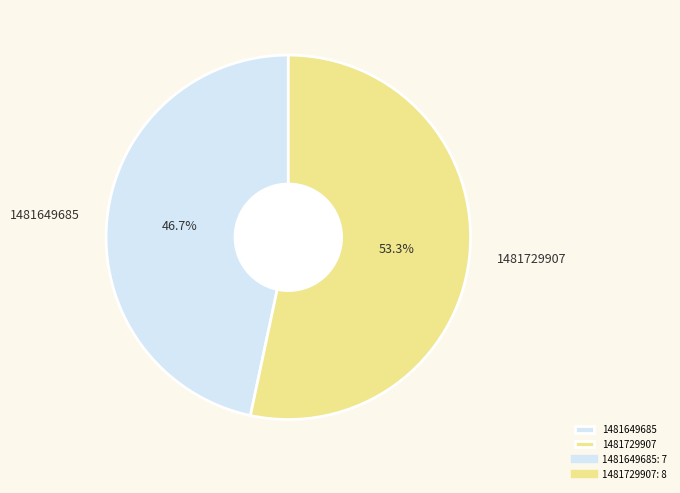

How many segments does this pie chart have?

2